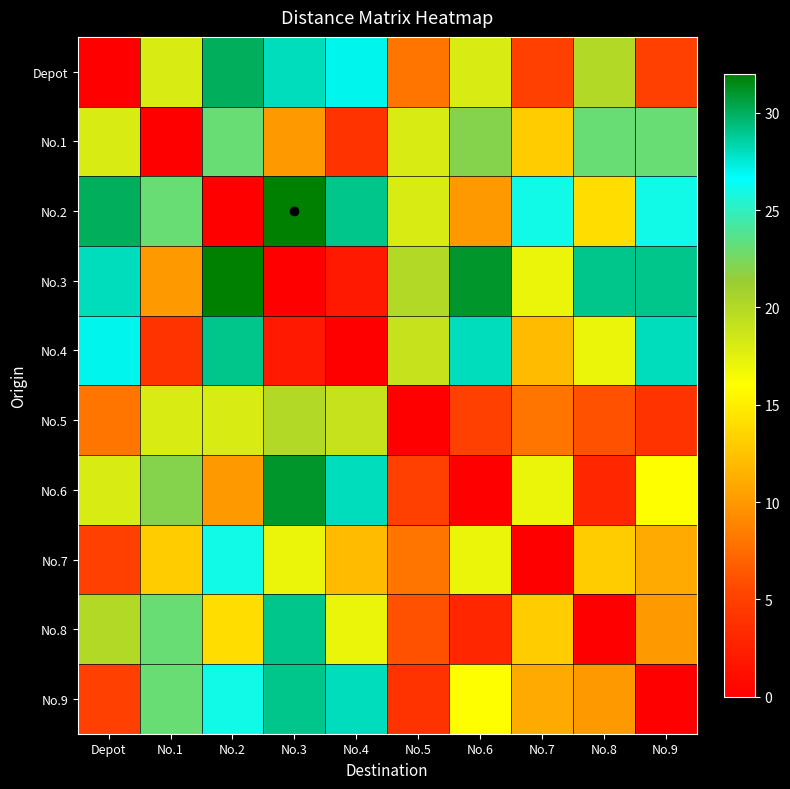

What is the difference between the highest and lowest values at No.1?

23